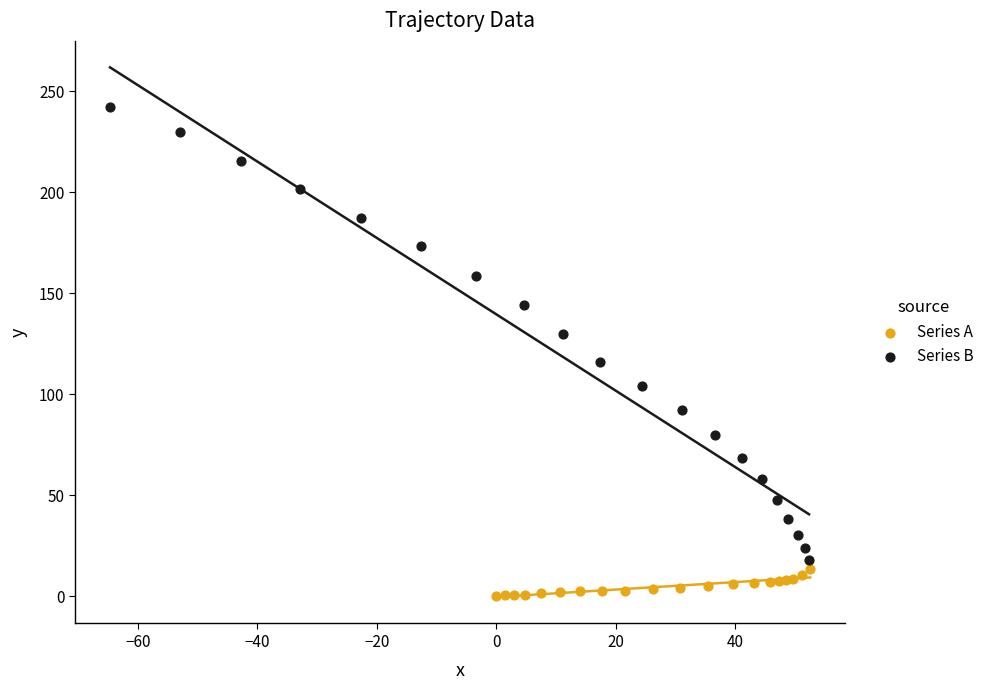

Which series contains the lowest Y value?

Series A